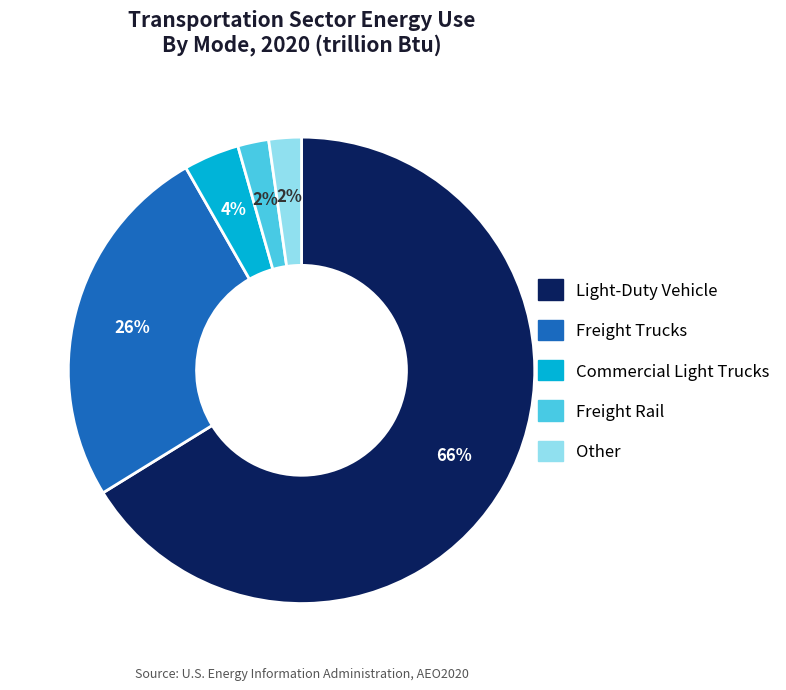

Between Other and Commercial Light Trucks, which is larger?

Commercial Light Trucks